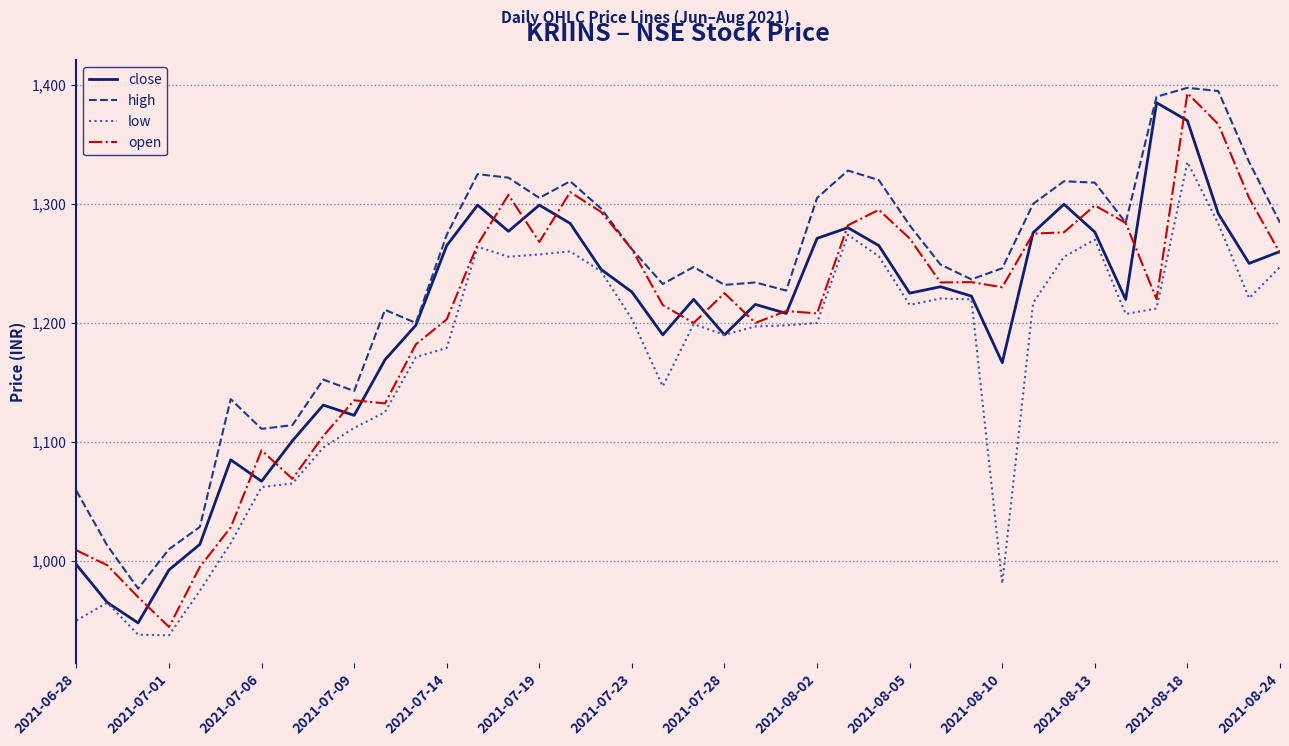

Which series has the largest total across all categories?

high